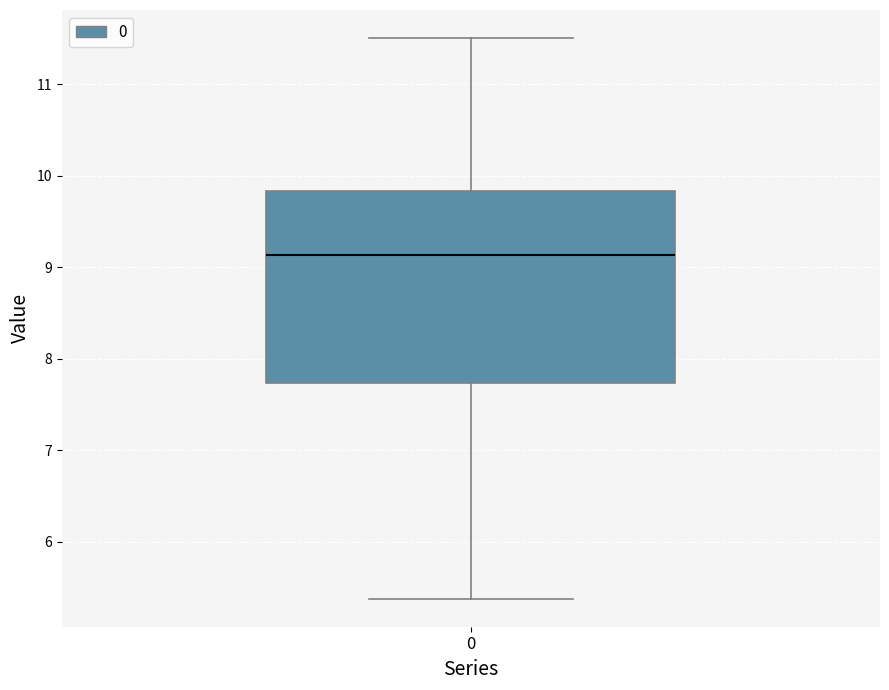

Read this box plot against the y-axis: the position of the median line, the range covered by the box, and the ends of both whiskers. The values are not printed on the chart, so give them approximately, as read against the axis.

median 9.1, box 7.7 to 9.8, whiskers 5.4 to 11.5